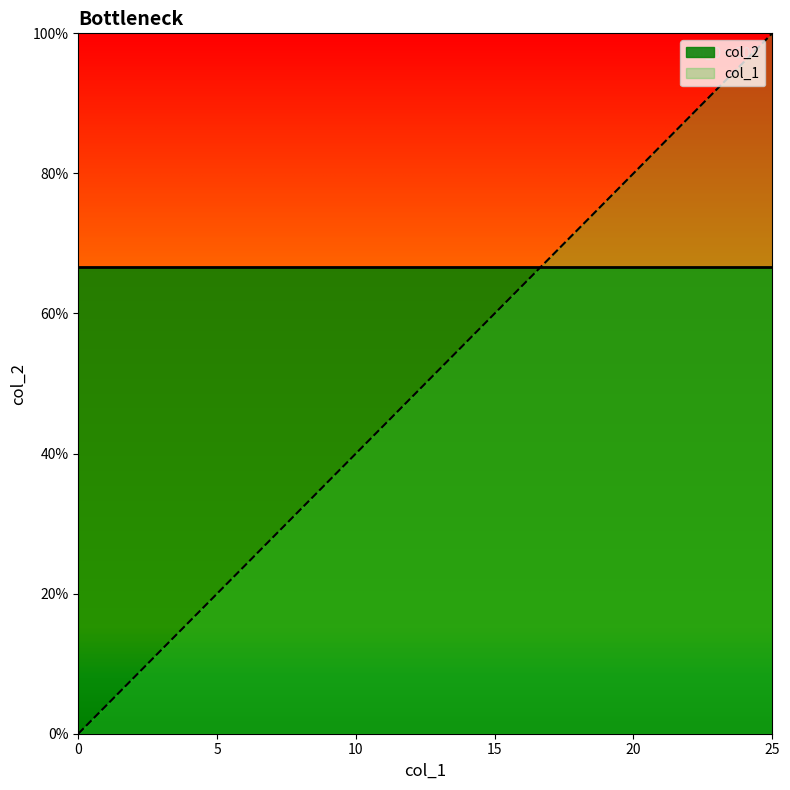

Does the chart have visible grid lines?

No